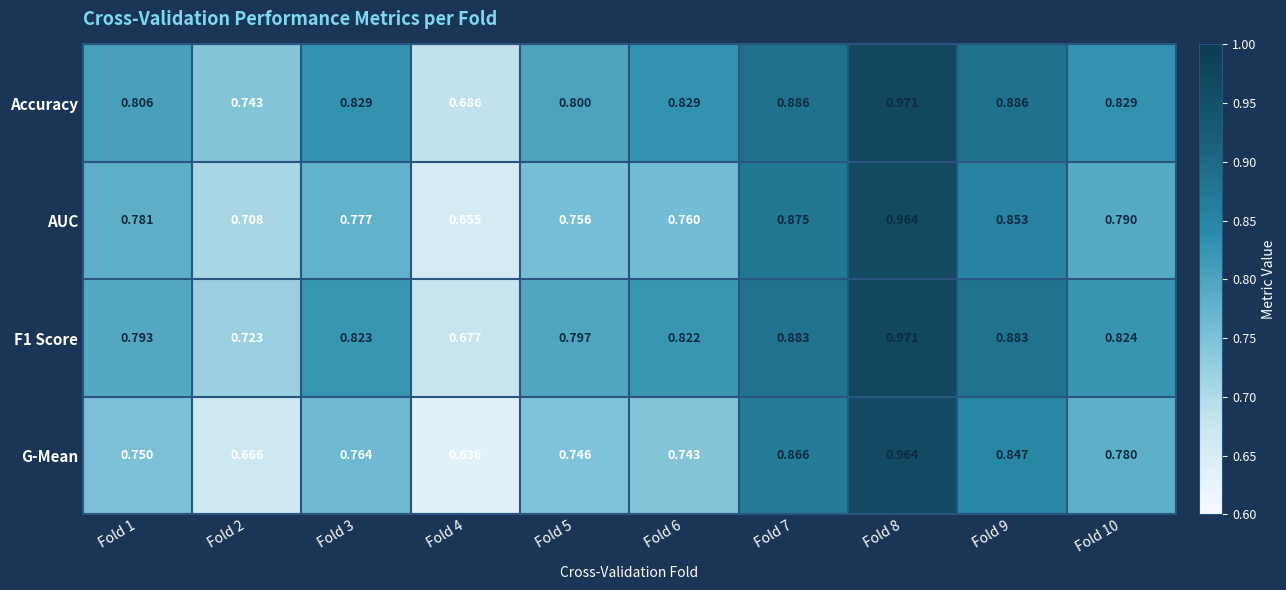

Which series has the widest spread of values?

G-Mean